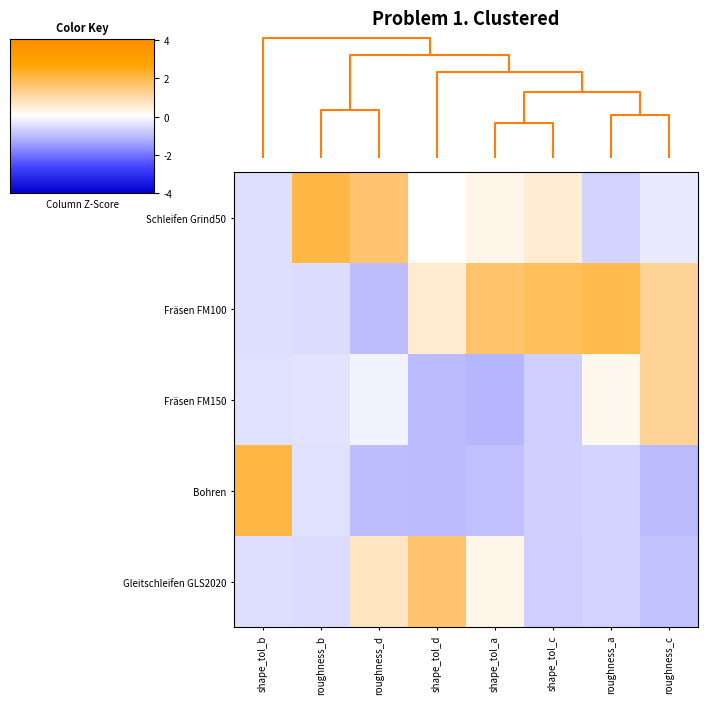

At how many categories does at least one series exceed 0?

8